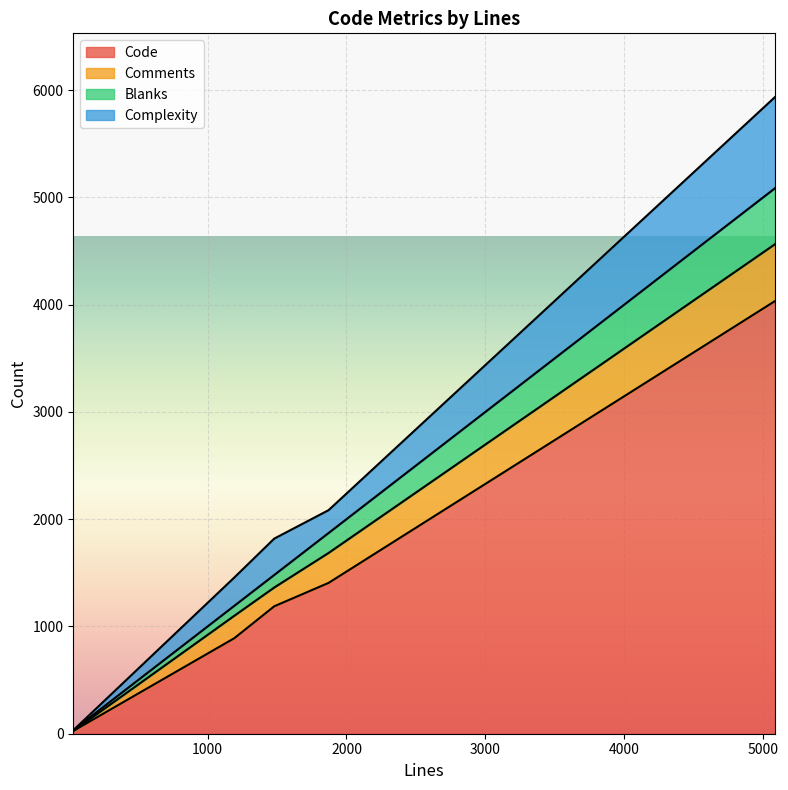

List the series in order of their peak value, lowest first.

Blanks, Comments, Complexity, Code